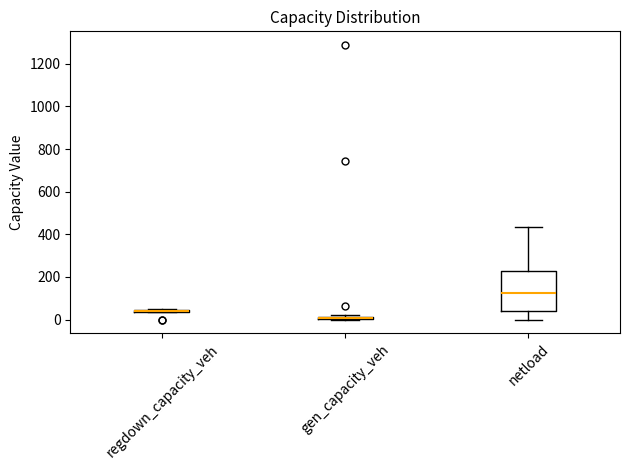

Where does the upper whisker of the box for netload end on the y-axis? The values are not printed on the chart, so give them approximately, as read against the axis.

440